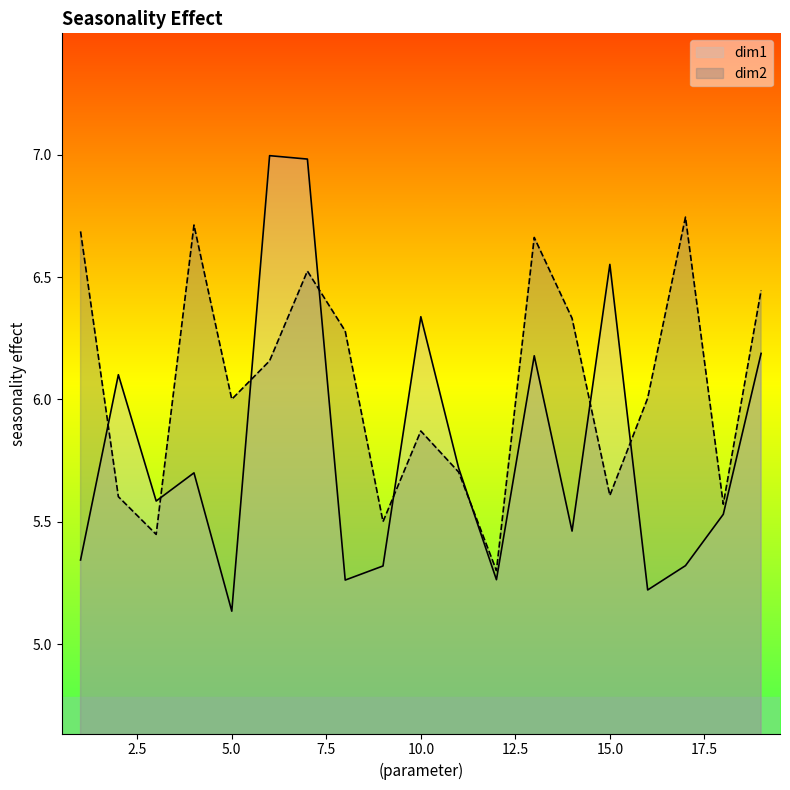

Does the chart have visible grid lines?

No